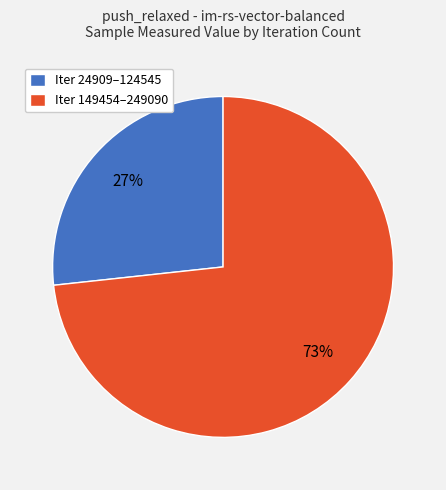

Is there any slice that represents more than half of the pie?

Yes